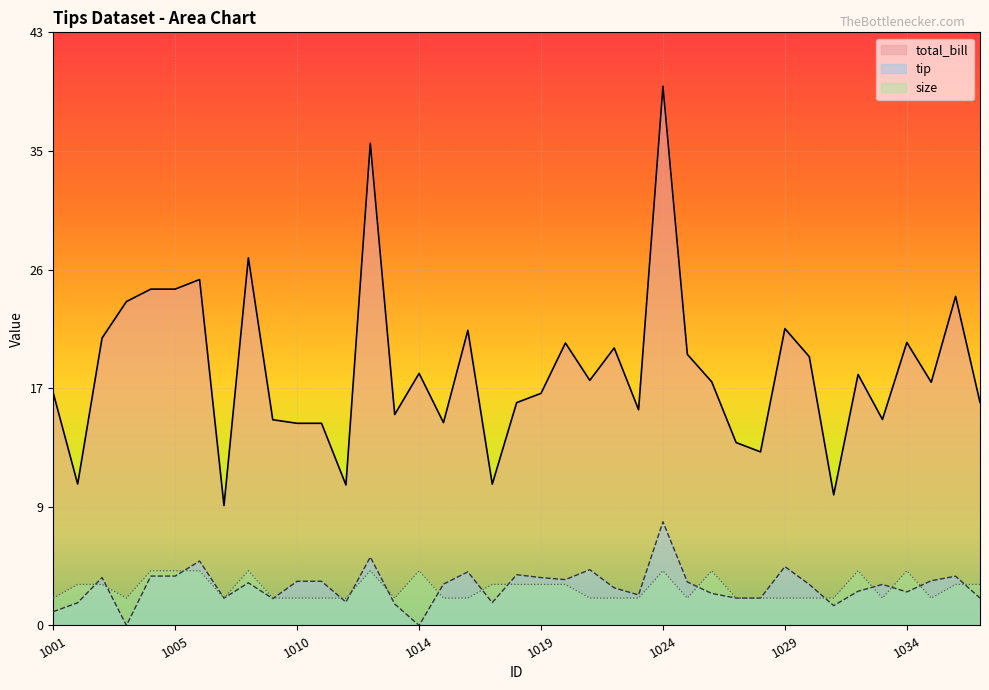

Does the chart display data point markers on the line(s)?

No